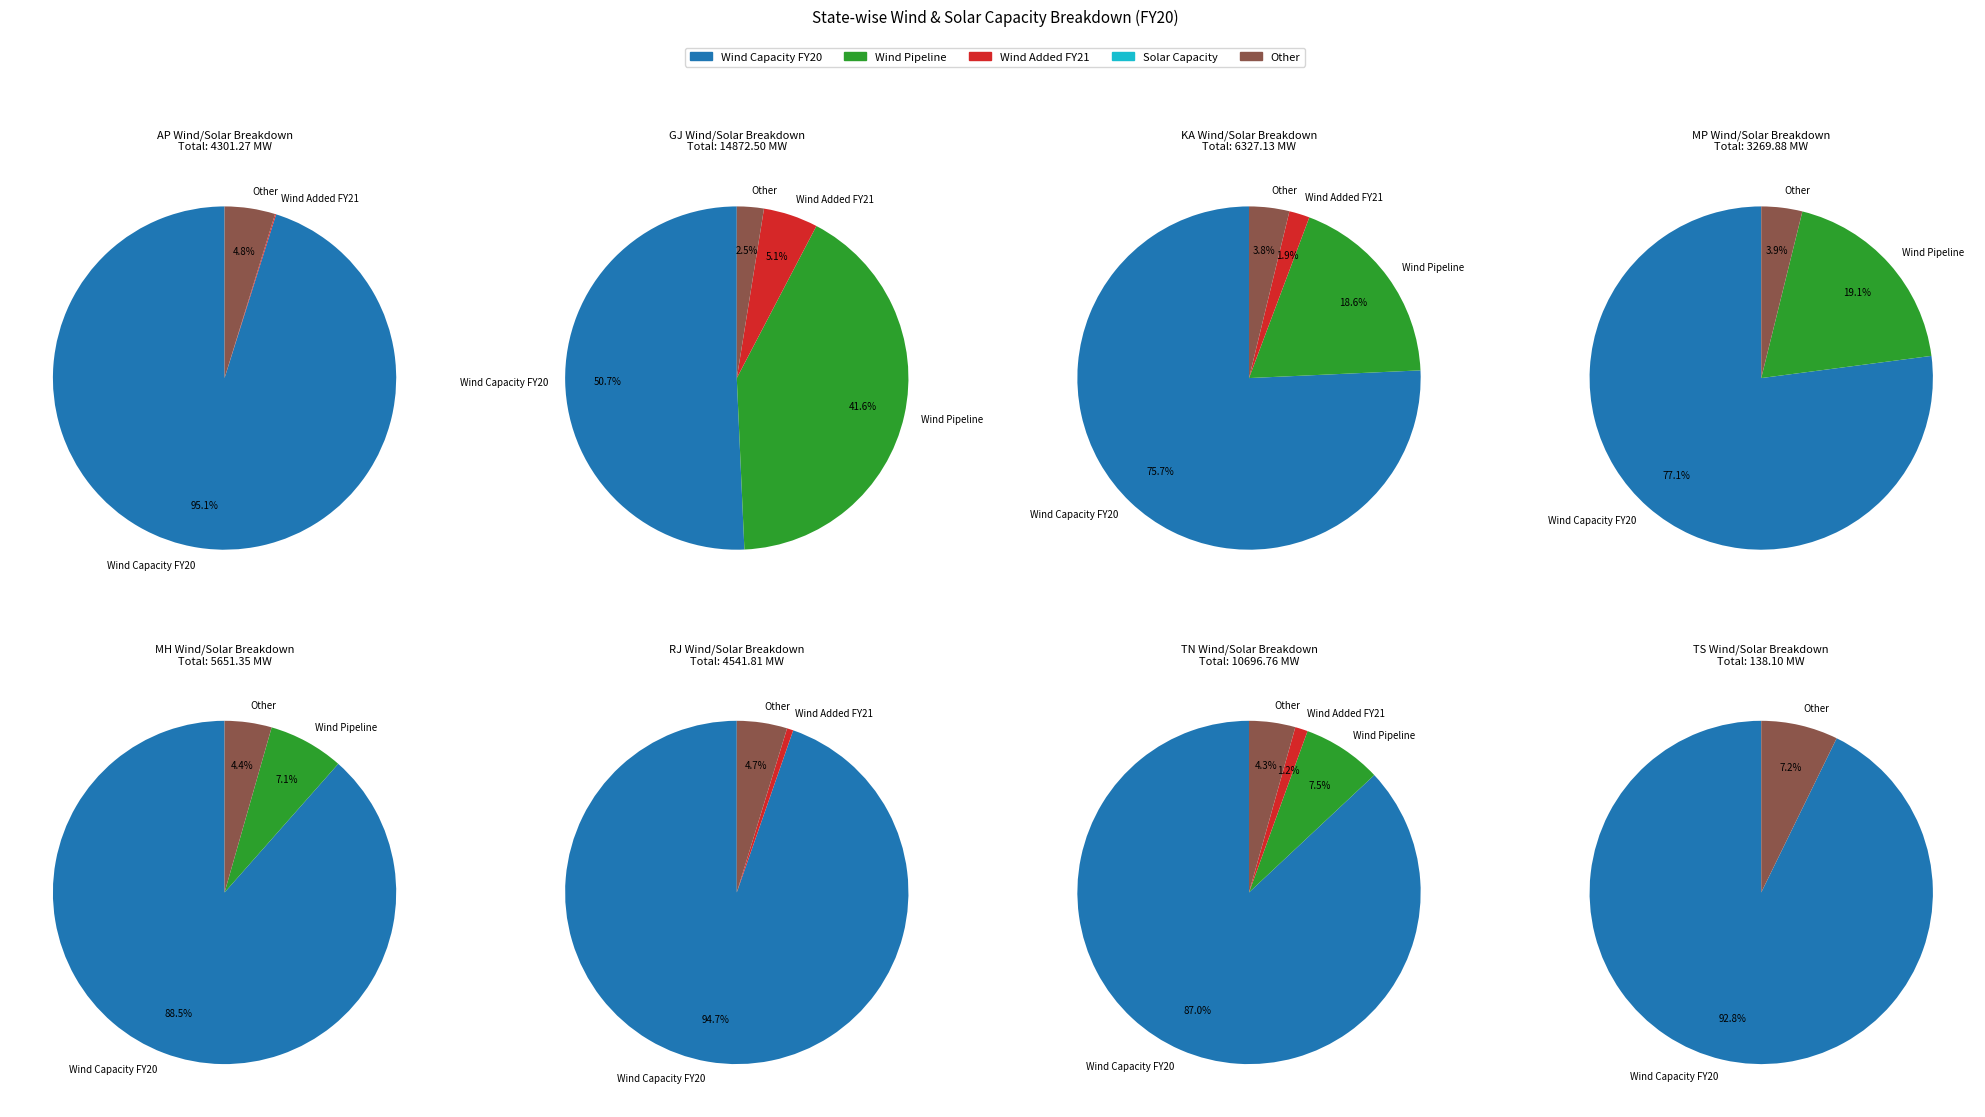

How many slices are in this pie chart?

8